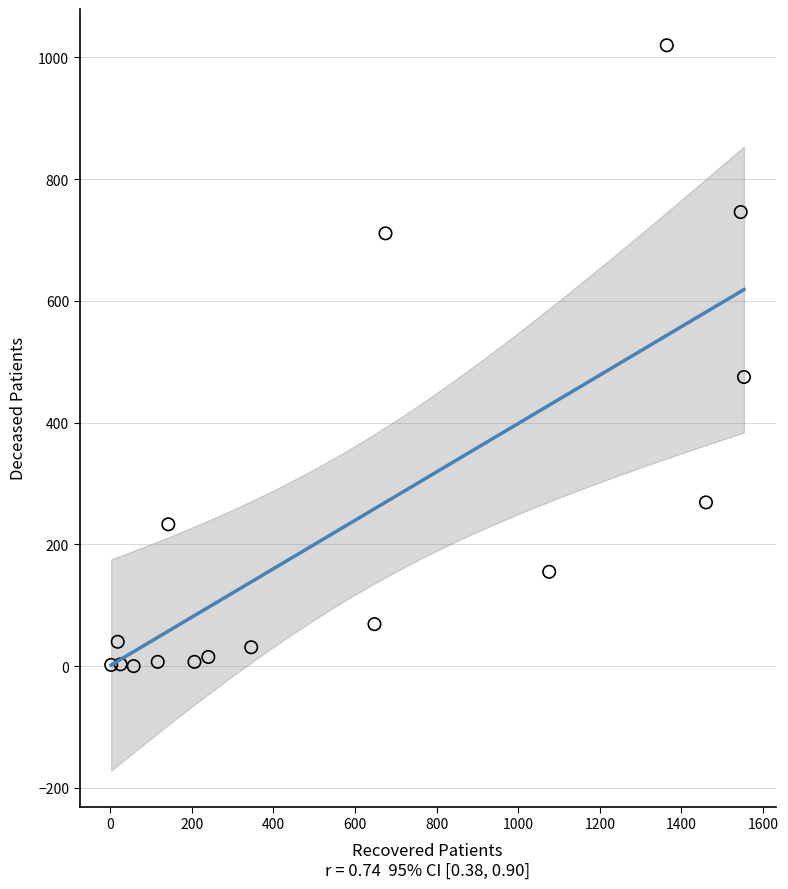

What Y value in the scatter plot is closest to 510?

475